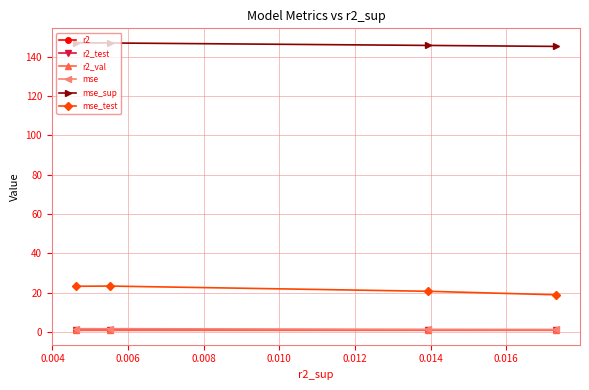

How many lines are shown in the chart?

6